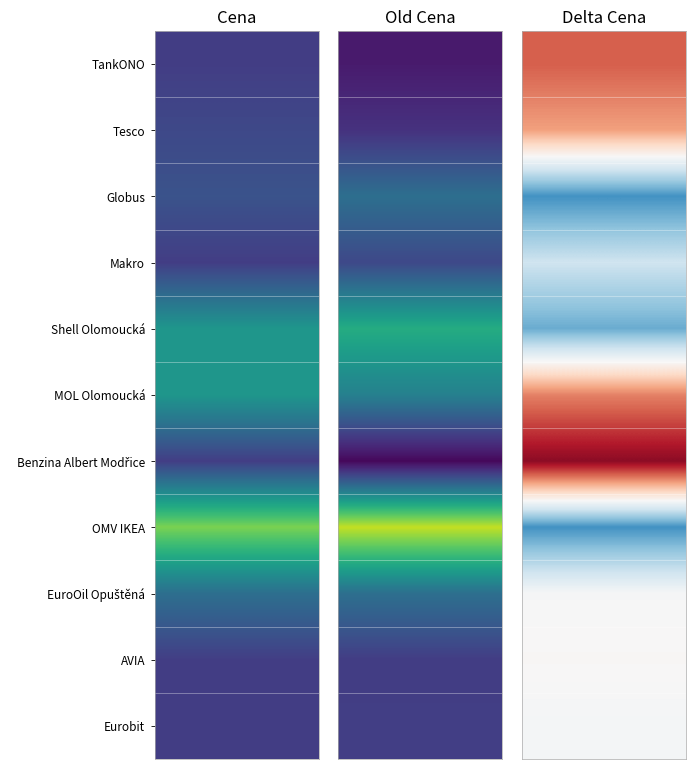

How many values in Delta Cena are below zero?

6